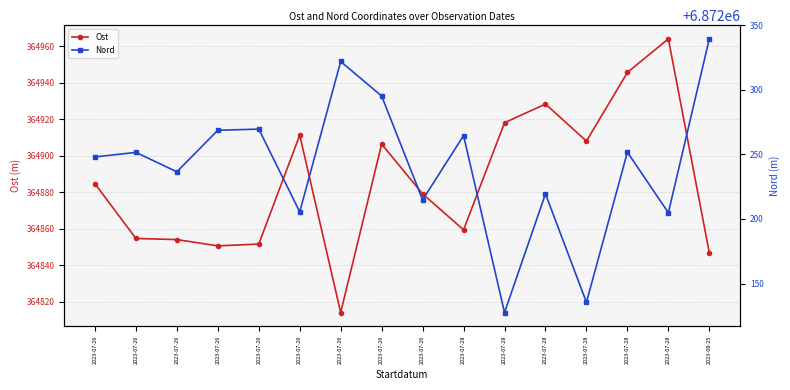

True or false: Nord has a value of 6872269.6 at 2023-07-26.

True